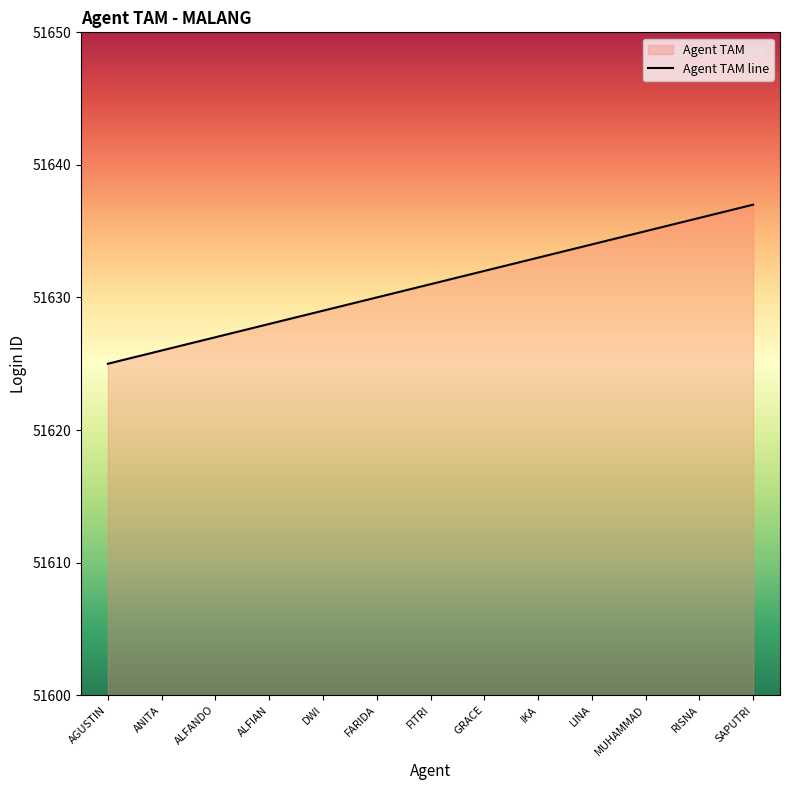

At which category does the chart reach its peak across all series?

SAPUTRI